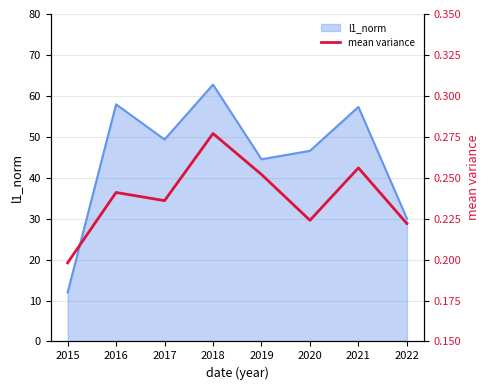

How many points are lower than both their immediate neighbors (excluding endpoints)?

2